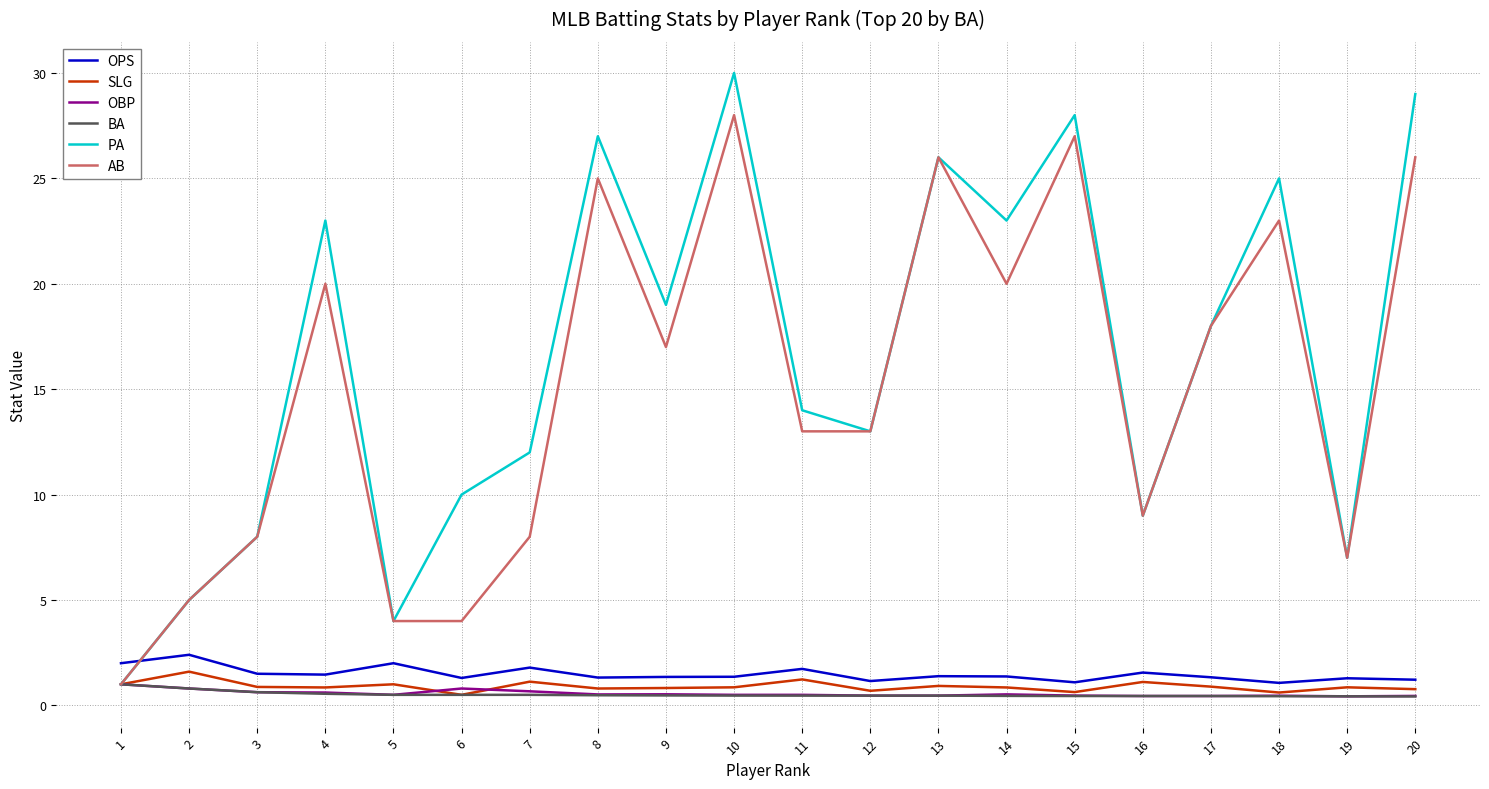

Which series has the widest spread of values?

PA